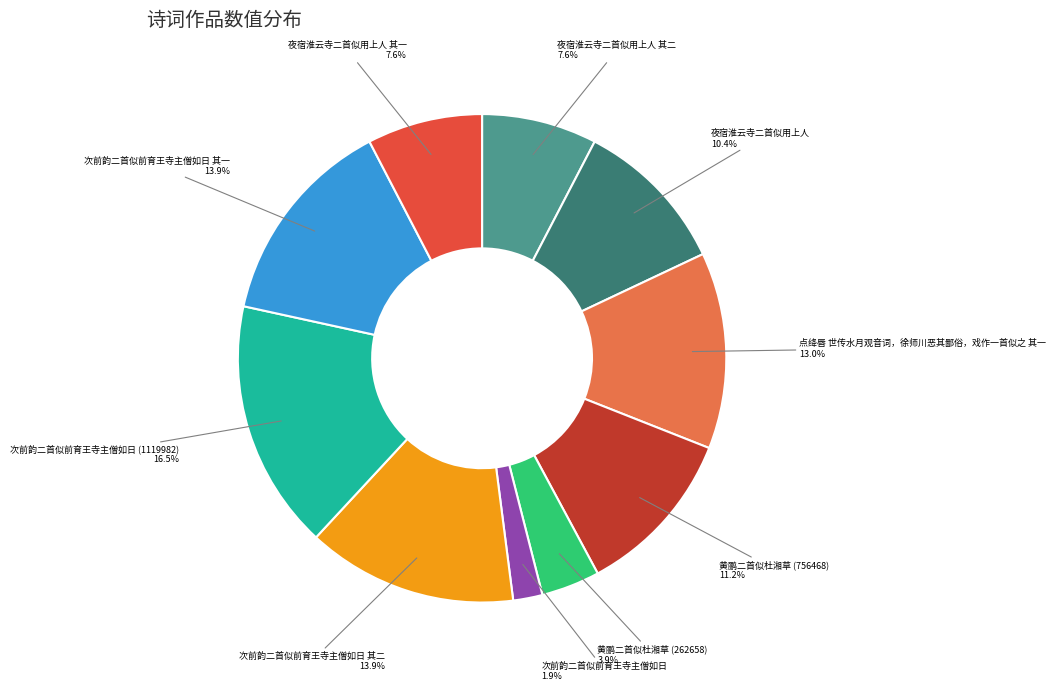

Does any single category account for the majority?

No